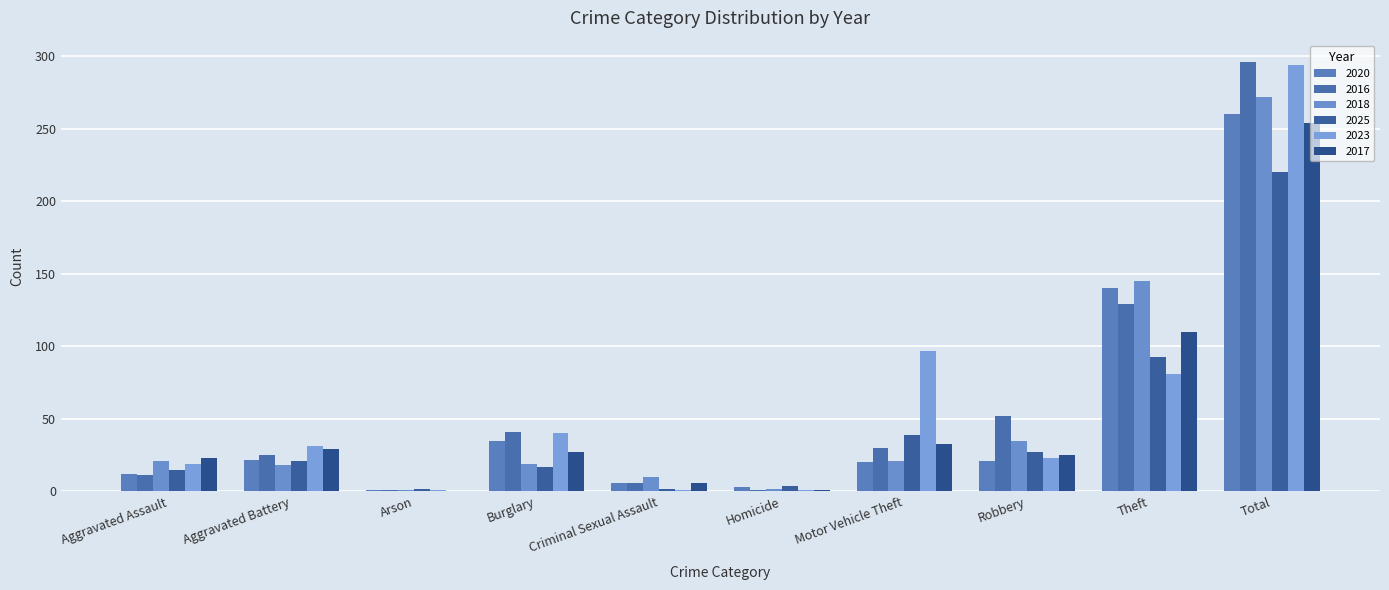

Which series has the widest spread of values?

2016